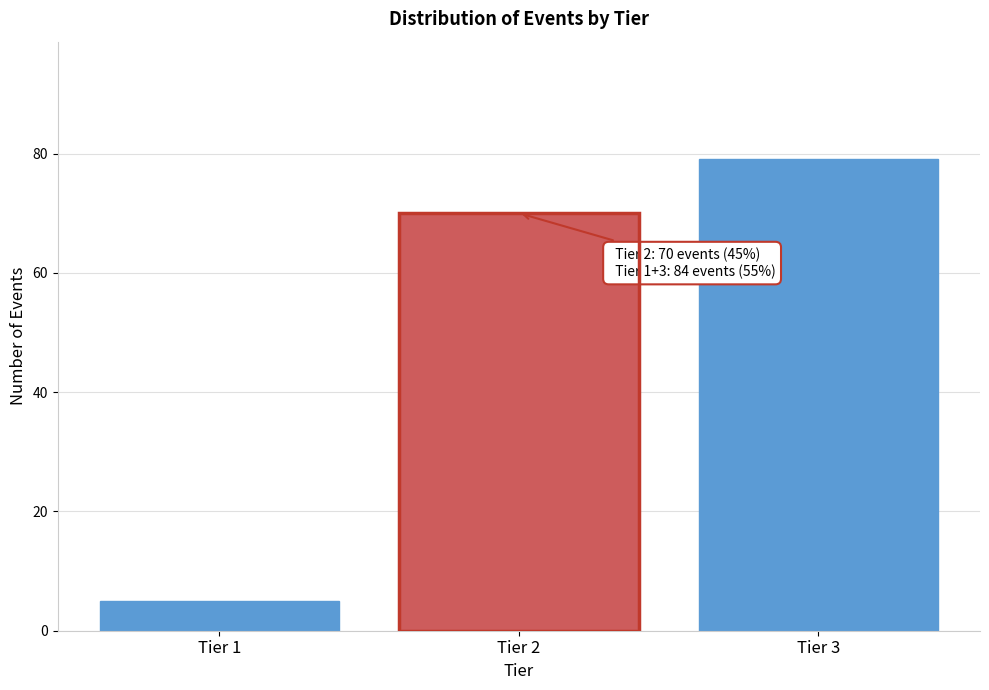

Reading left to right, what are all the values shown in this chart?

5	70	79